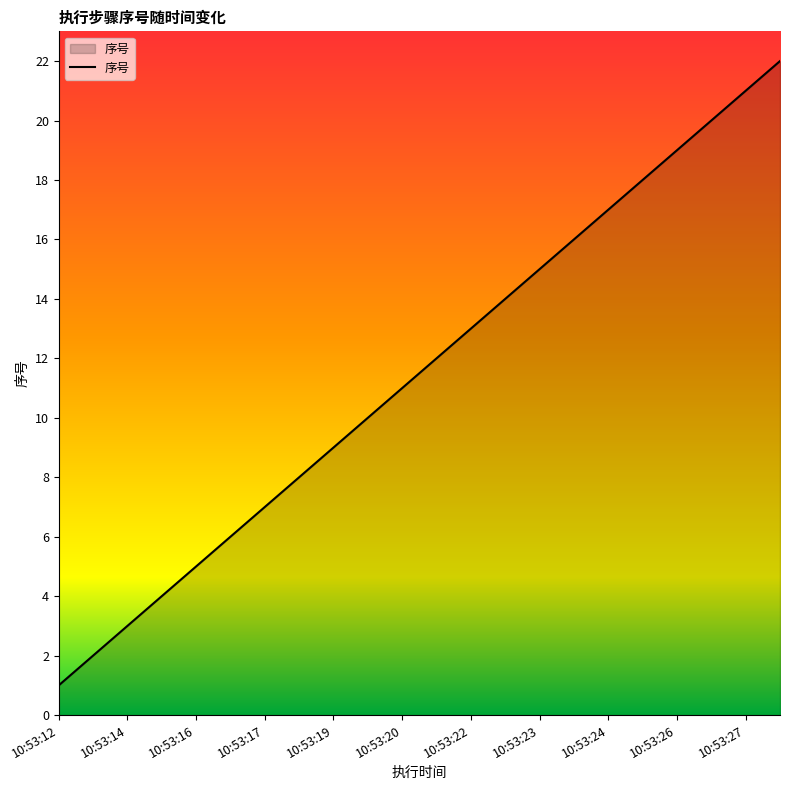

What is the difference between the maximum and minimum values?

21